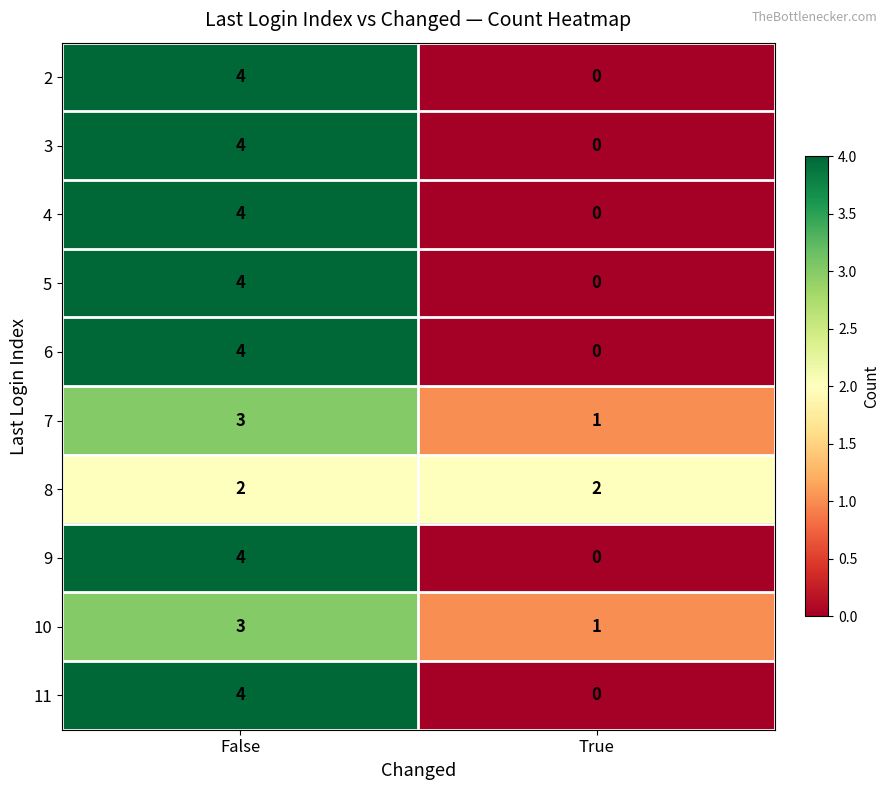

Which category has the lowest value across all series?

True